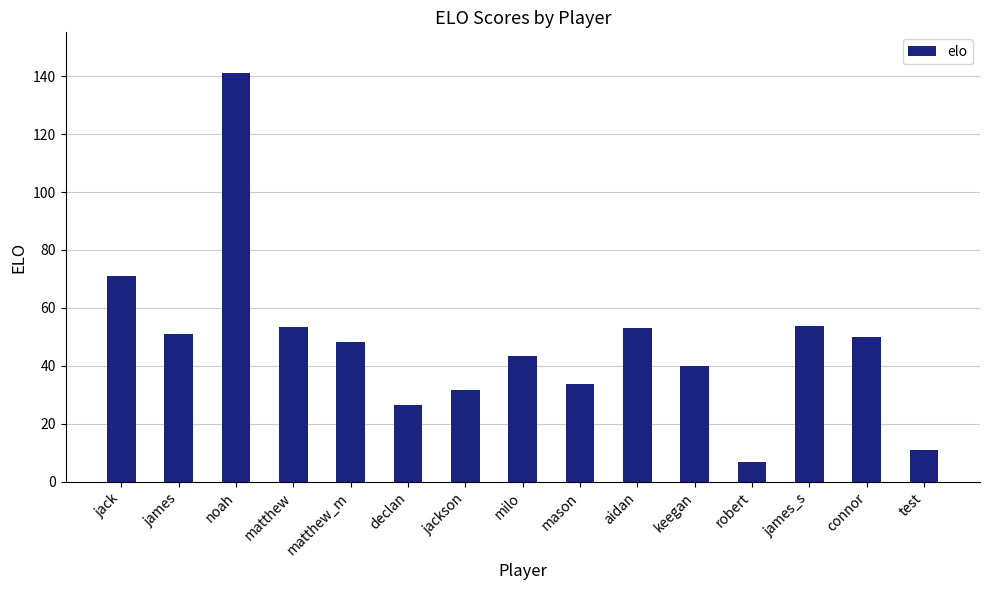

Which category has the highest value across all series?

noah